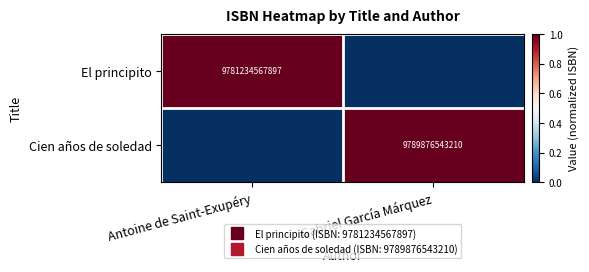

The value of El principito at Antoine de Saint-Exupéry is 0.5. True or false?

False